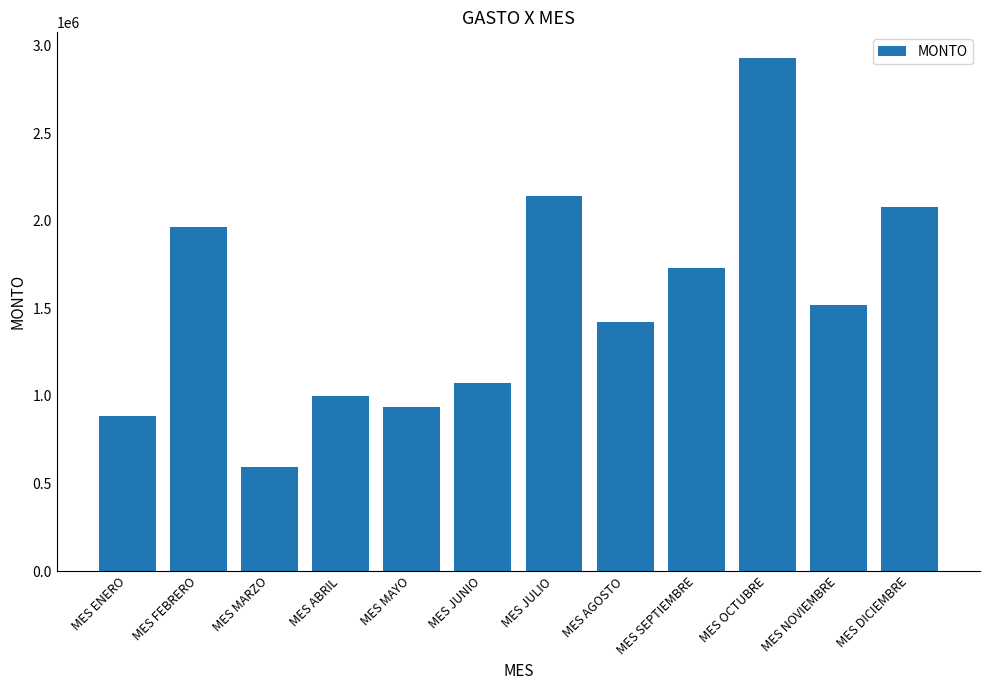

What position from the left is MES FEBRERO?

2